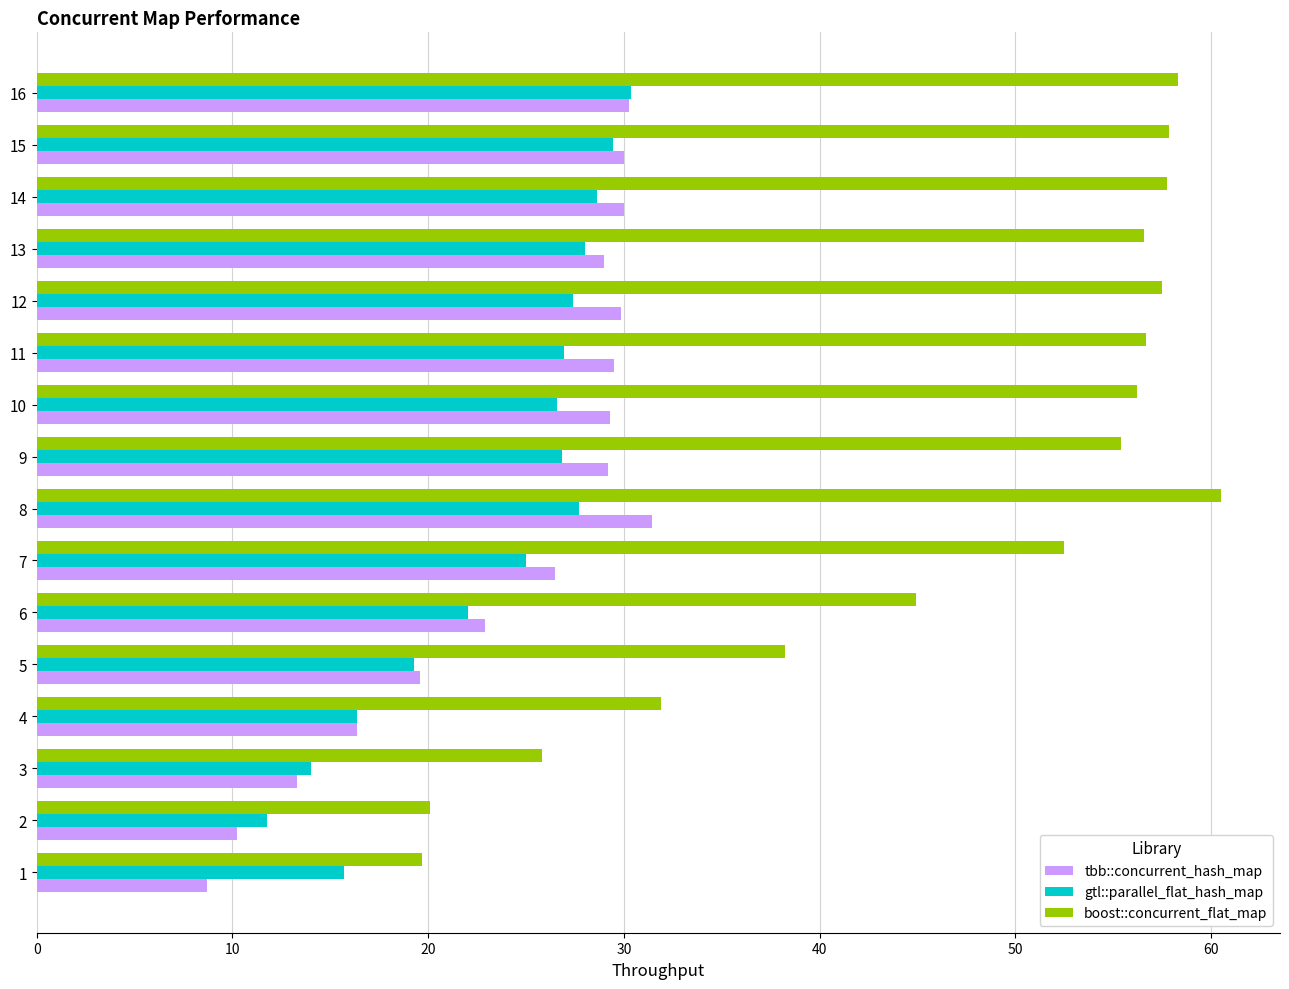

What is the average value of the gtl::parallel_flat_hash_map series?

23.5